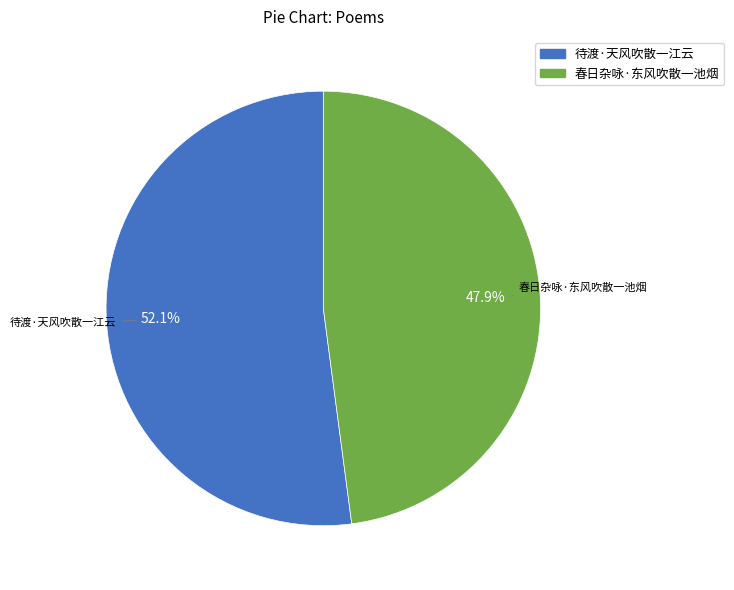

What is the ratio of the value at 春日杂咏·东风吹散一池烟 to the value at 待渡·天风吹散一江云?

0.9